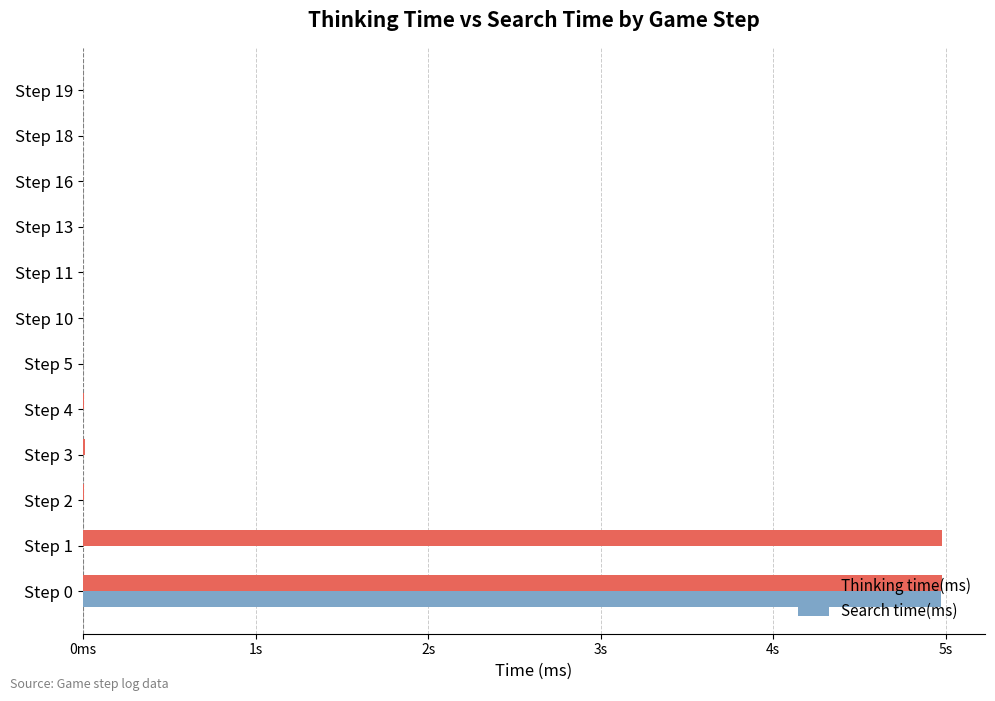

What are all the series names shown in the legend?

Thinking time(ms), Search time(ms)